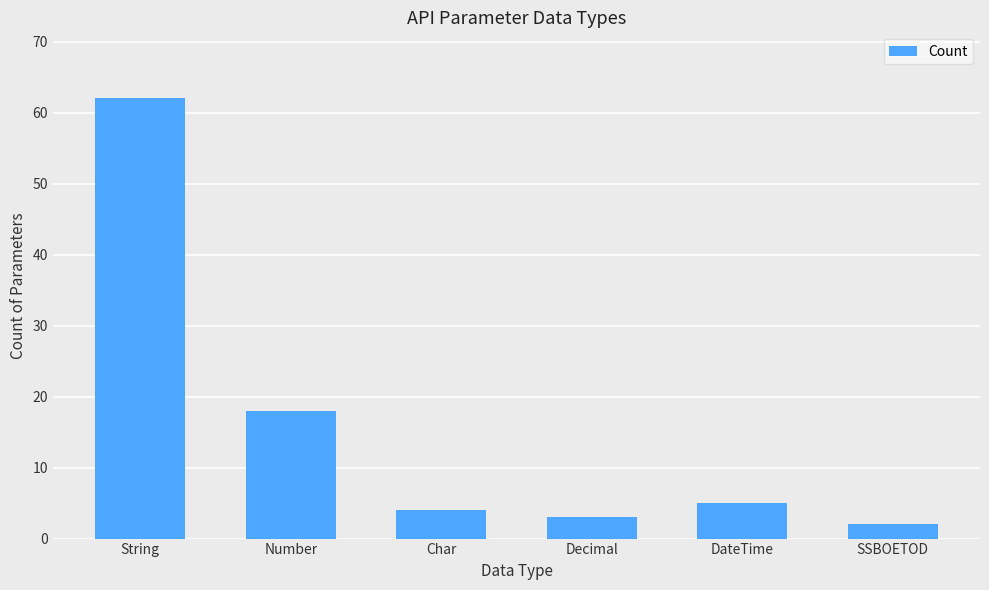

Count the number of data series in this chart.

1